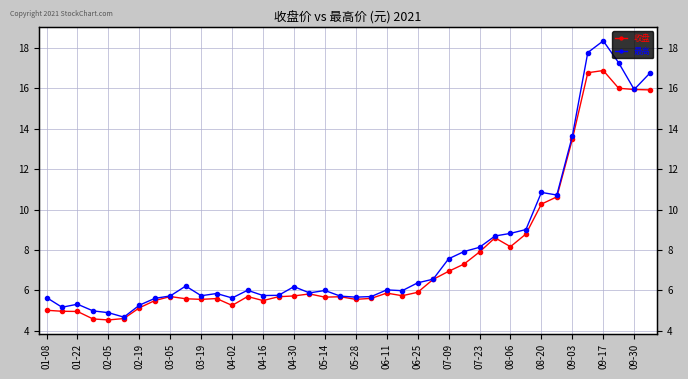

How many lines are shown in the chart?

2